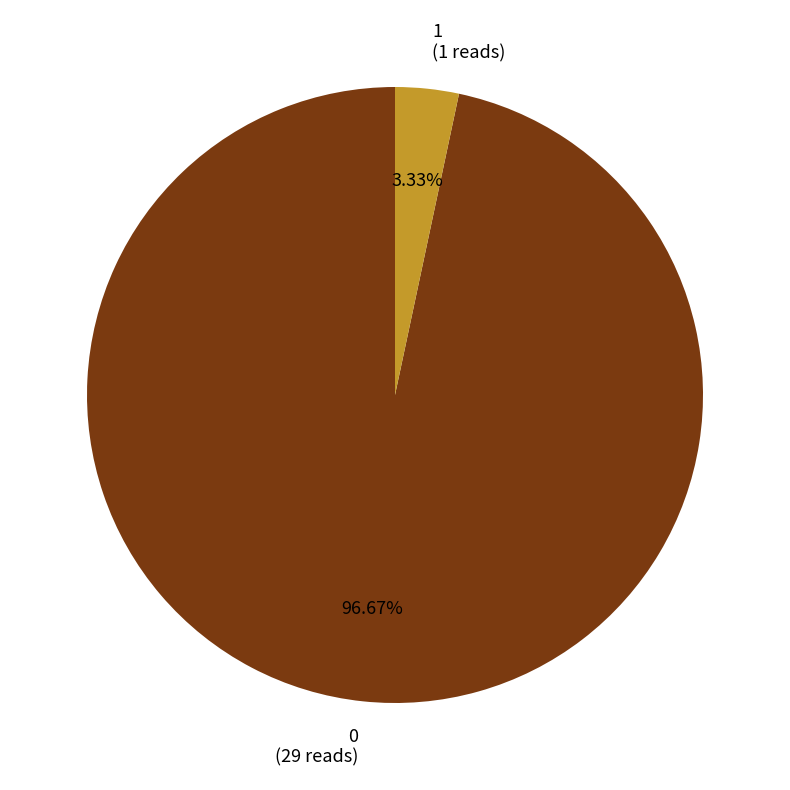

Does 1 represent more than half of the total?

No